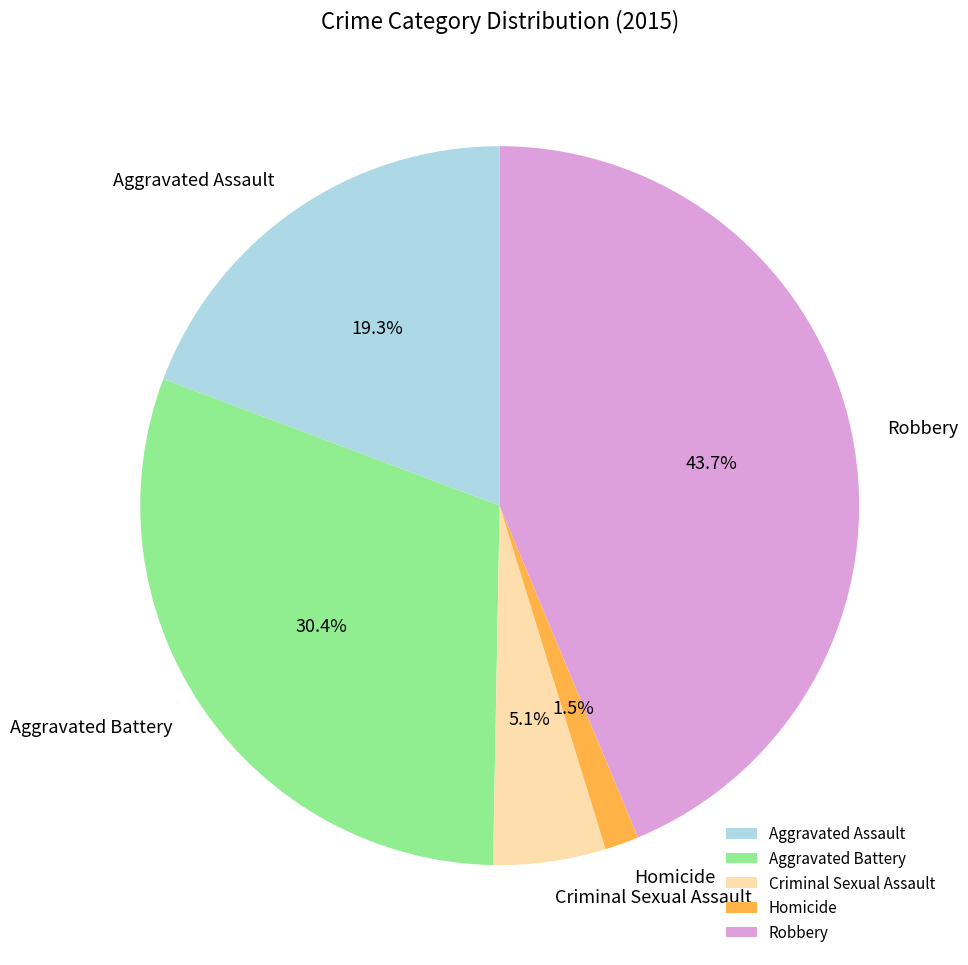

How many segments does this pie chart have?

5